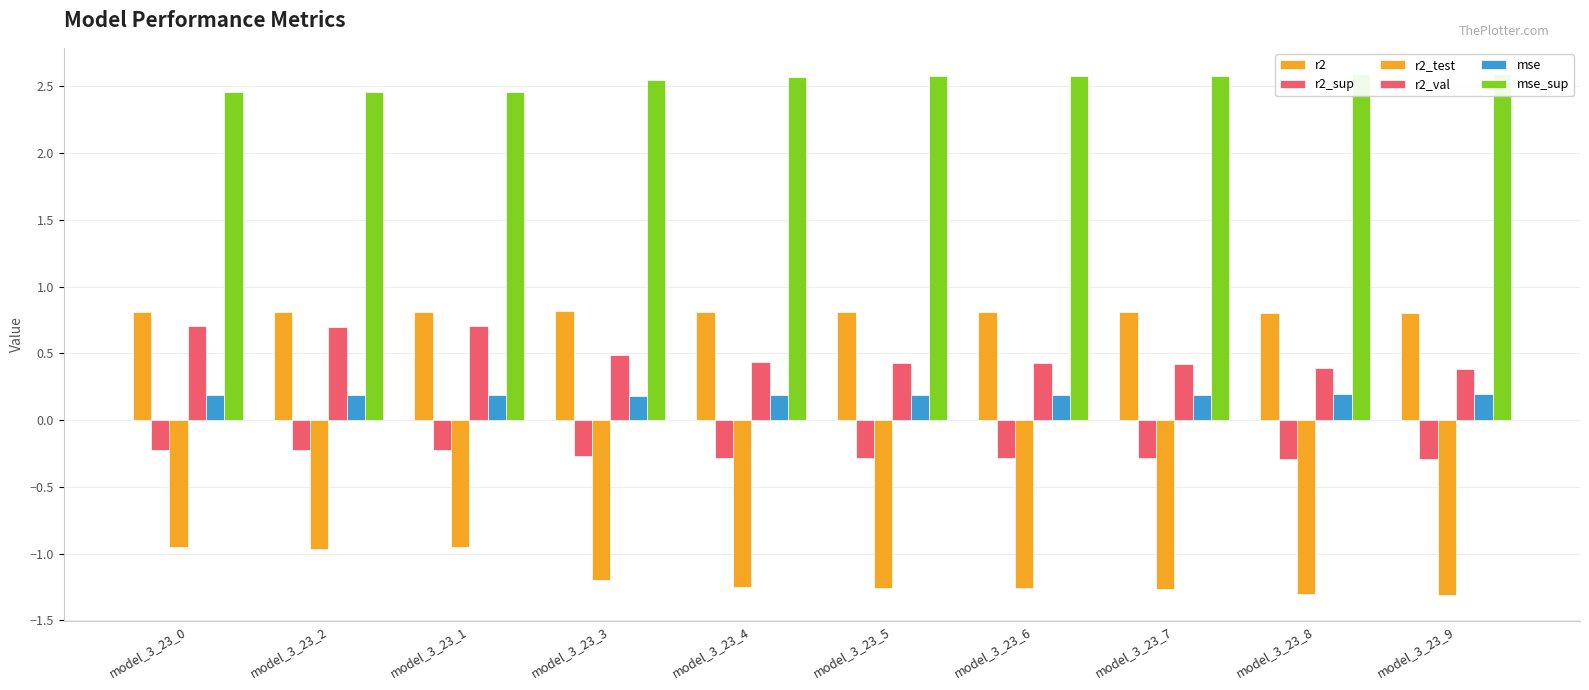

The value of r2_sup at model_3_23_9 is -0.3. True or false?

True